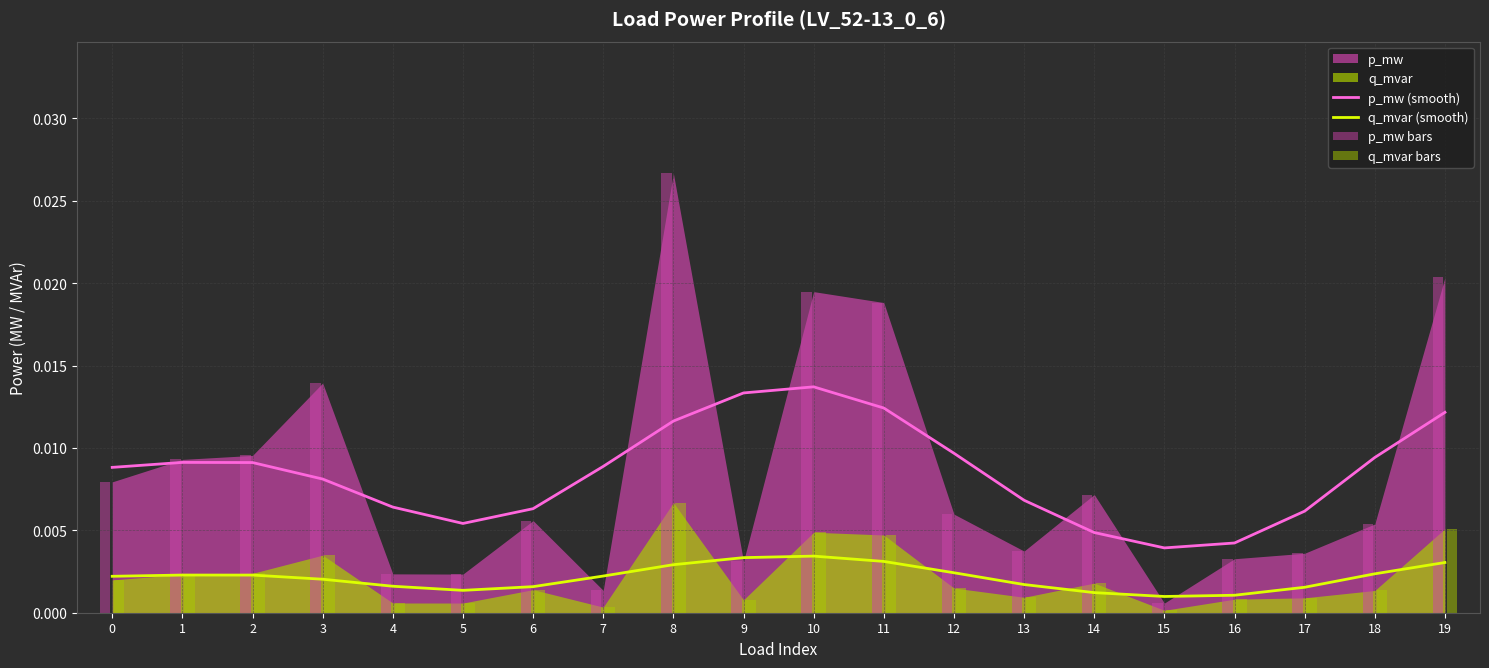

True or false: q_mvar (smooth) and p_mw (smooth) intersect in this chart.

False